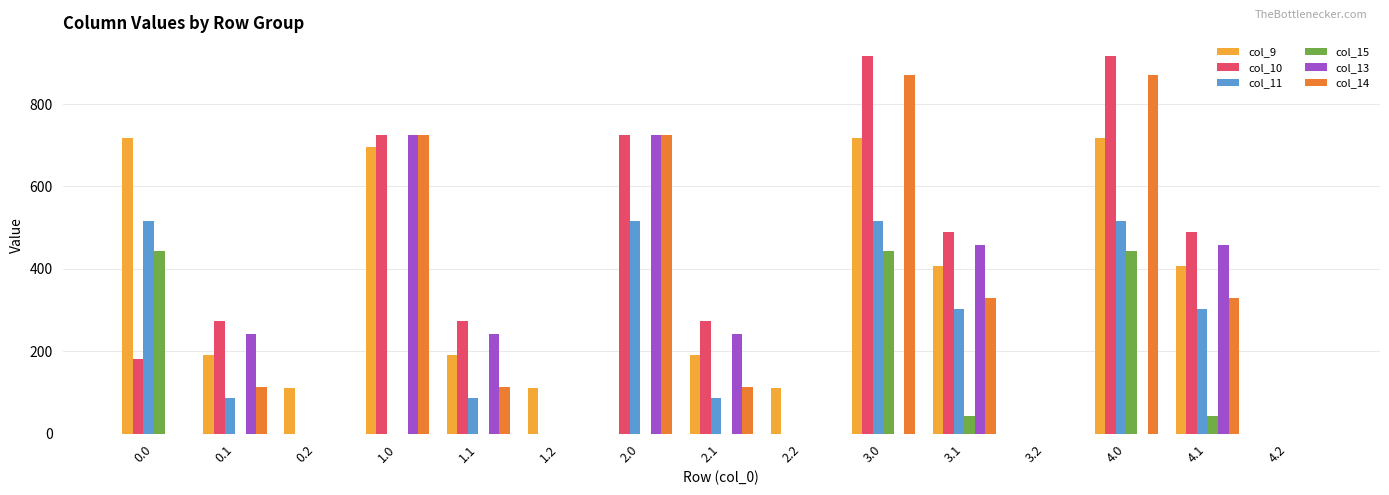

True or false: col_9 has a value of 50.0 at 0.2.

False